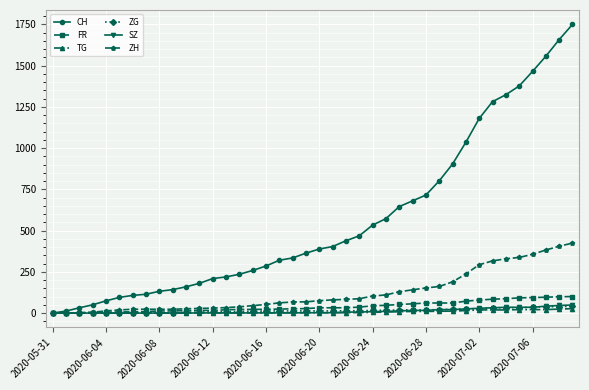

What is the maximum value shown in the chart?

1749